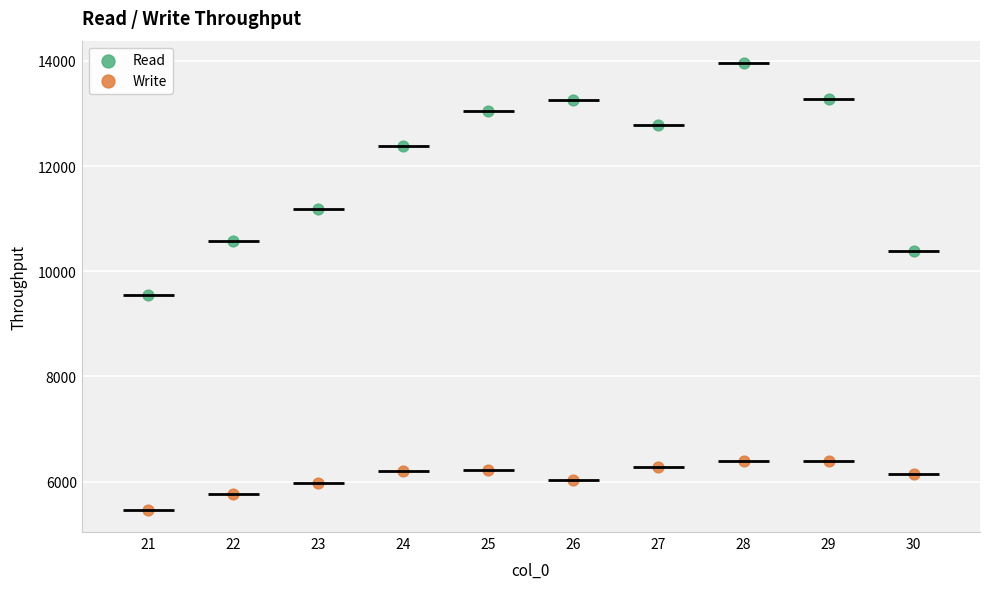

Which series contains the lowest Y value?

Write